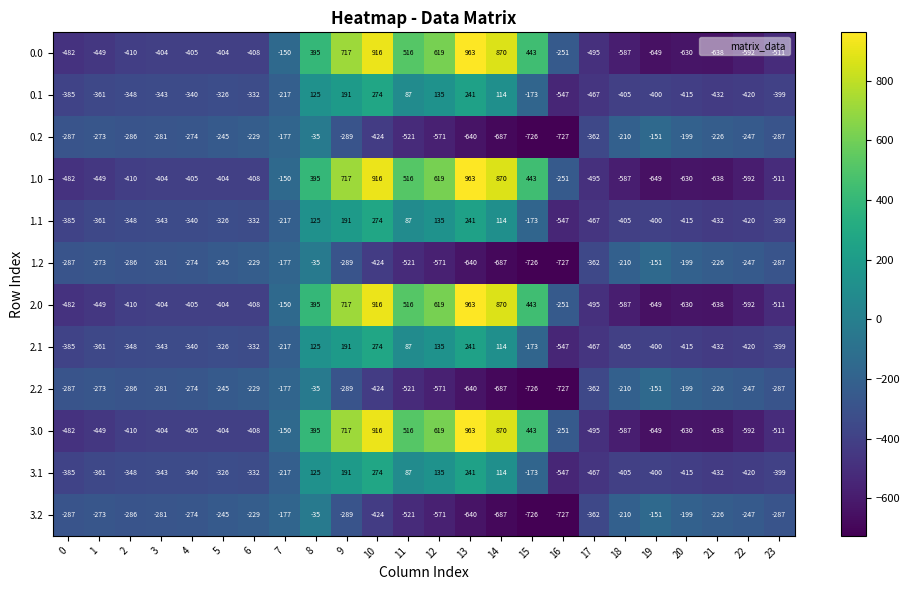

The 2.2 series shows -189 at 10. True or false?

False